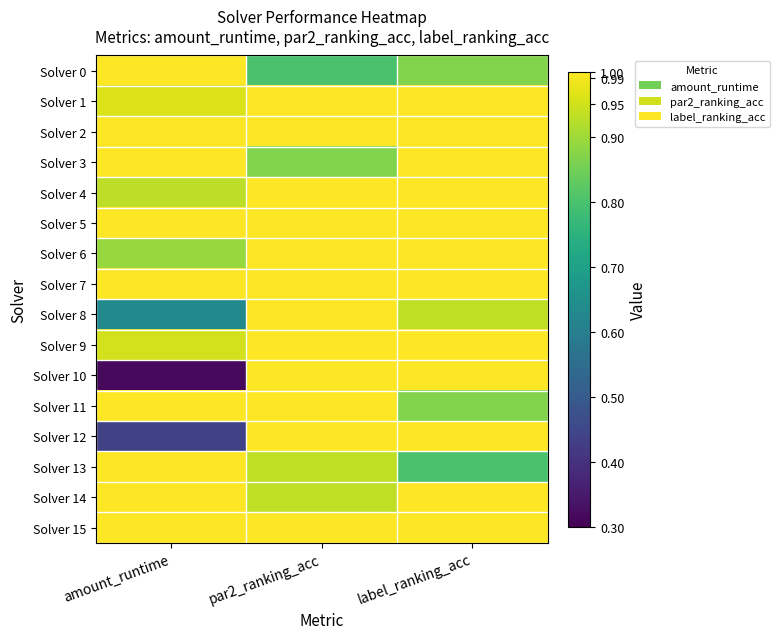

Rank the series at par2_ranking_acc from highest to lowest value.

Solver 1, Solver 2, Solver 4, Solver 5, Solver 6, Solver 7, Solver 8, Solver 9, Solver 10, Solver 11, Solver 12, Solver 15, Solver 13, Solver 14, Solver 3, Solver 0